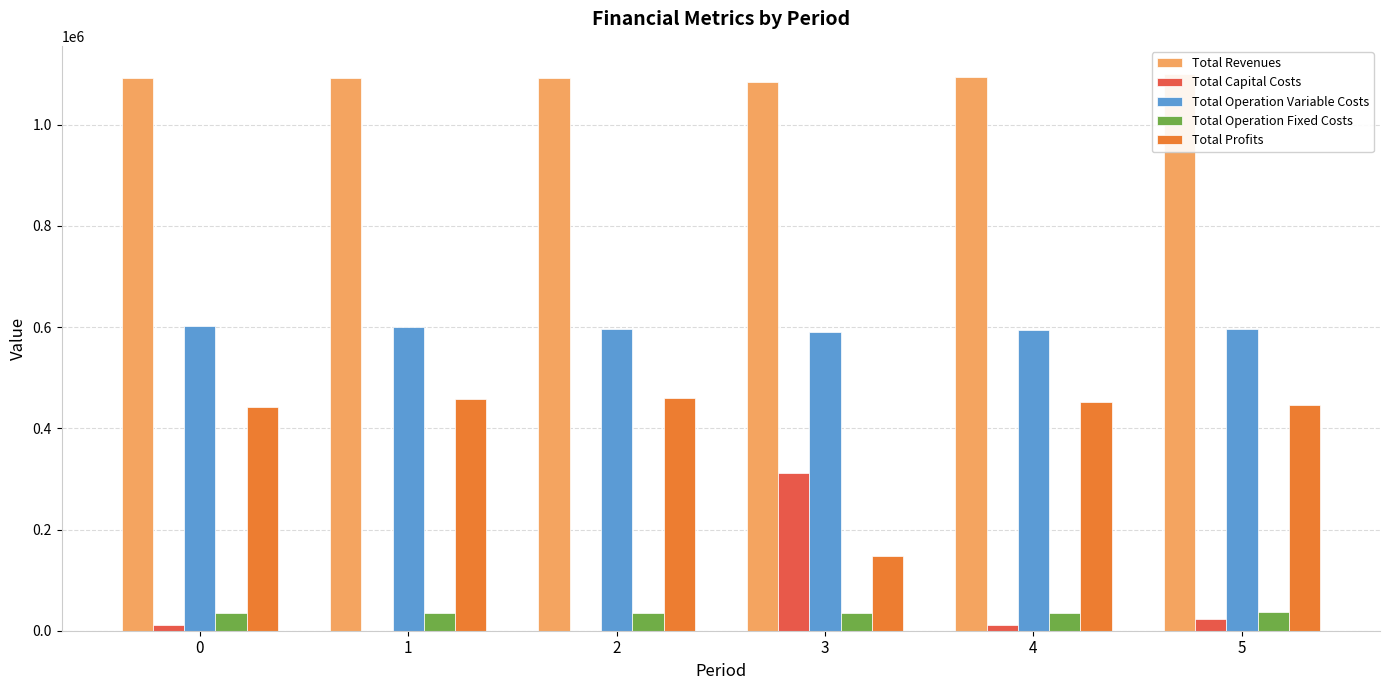

Which series changed the most between 4 and 5?

Total Capital Costs